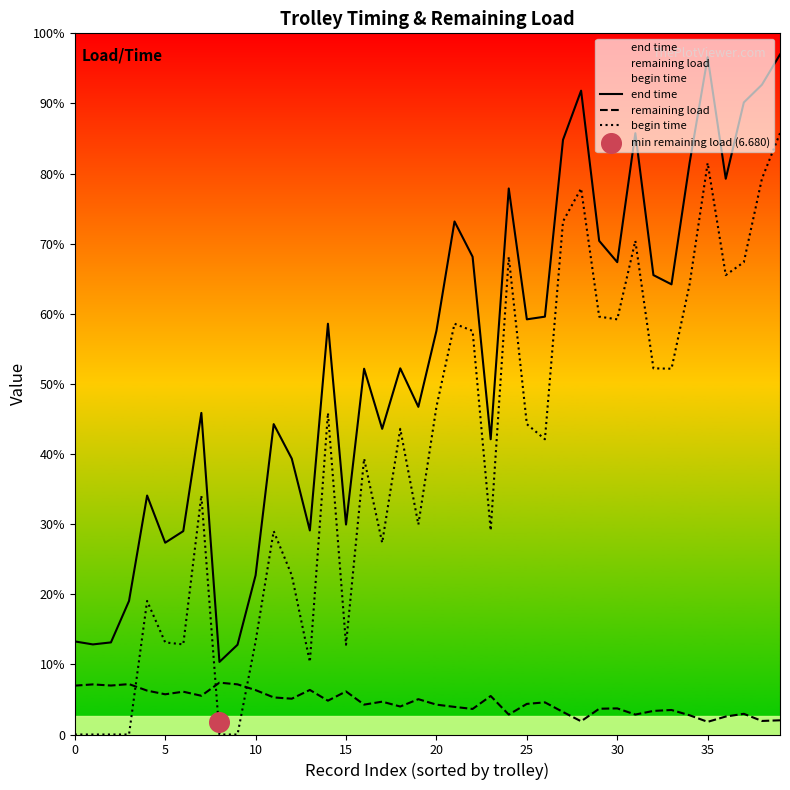

Which series contains the lowest Y value?

begin time